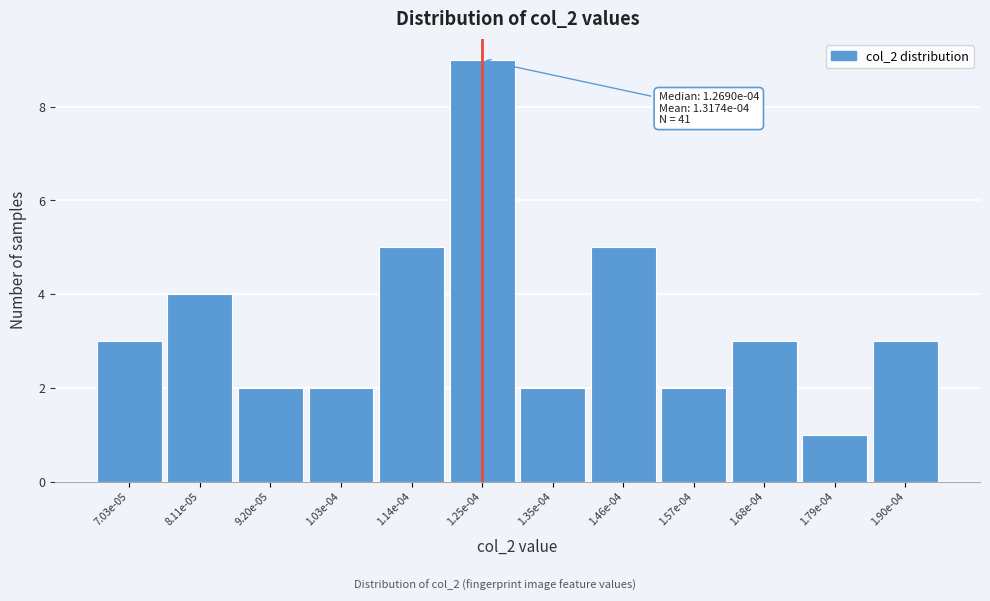

Reading right to left, what are all the values shown in this chart?

1.90e-04=3	1.79e-04=1	1.68e-04=3	1.57e-04=2	1.46e-04=5	1.35e-04=2	1.25e-04=9	1.14e-04=5	1.03e-04=2	9.20e-05=2	8.11e-05=4	7.03e-05=3